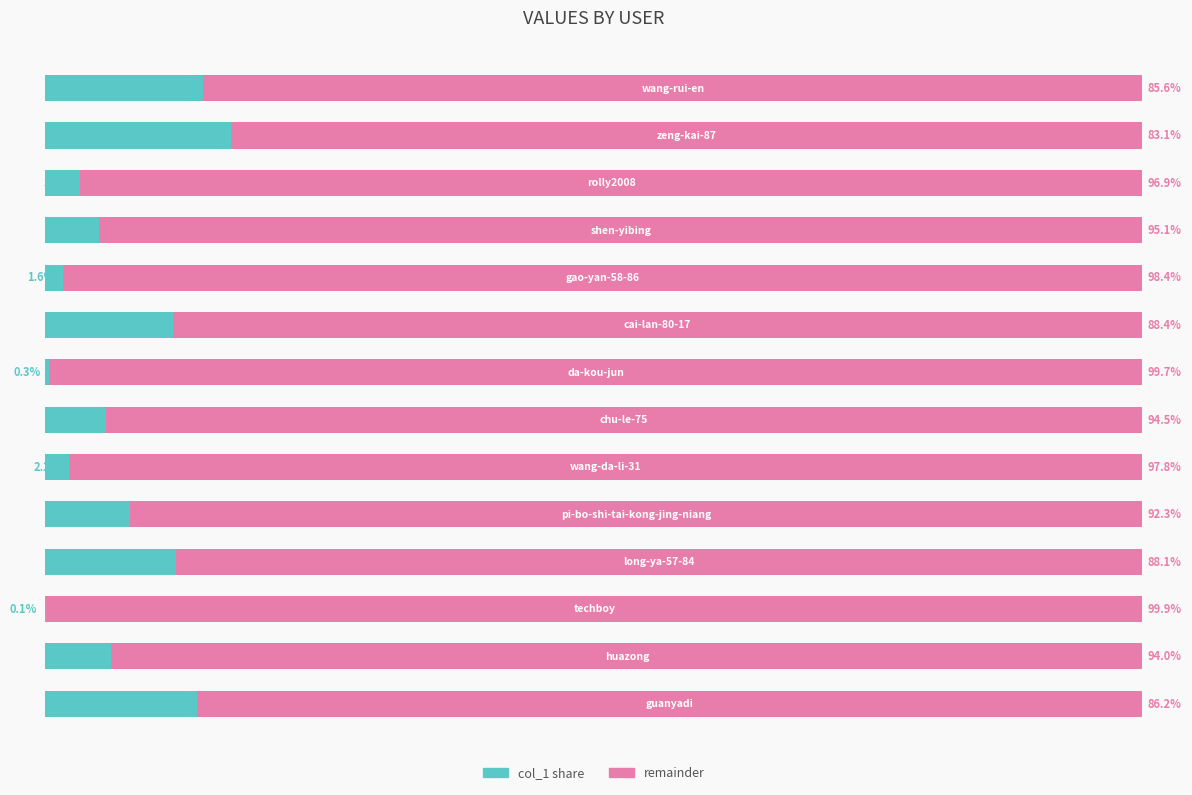

Rank the series by their maximum value, from highest to lowest.

remainder, col_1 share